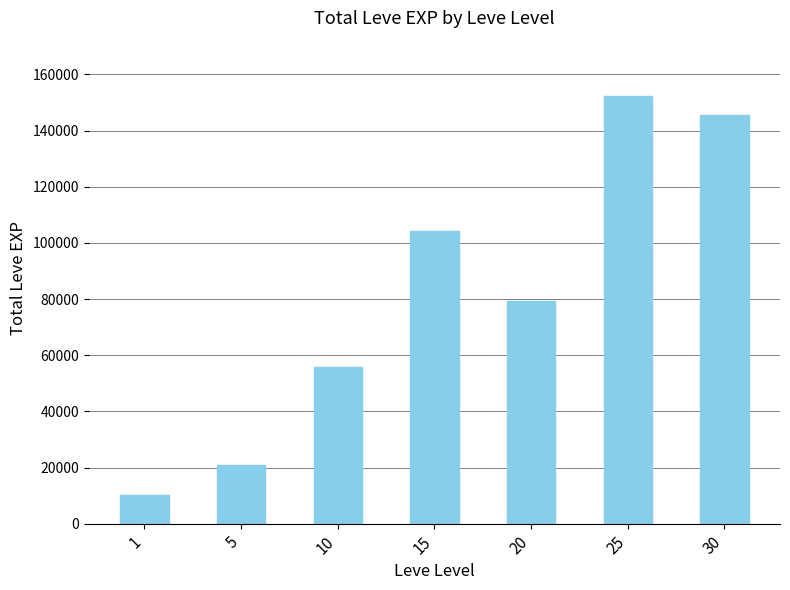

At which label is the value closest to 81215?

20